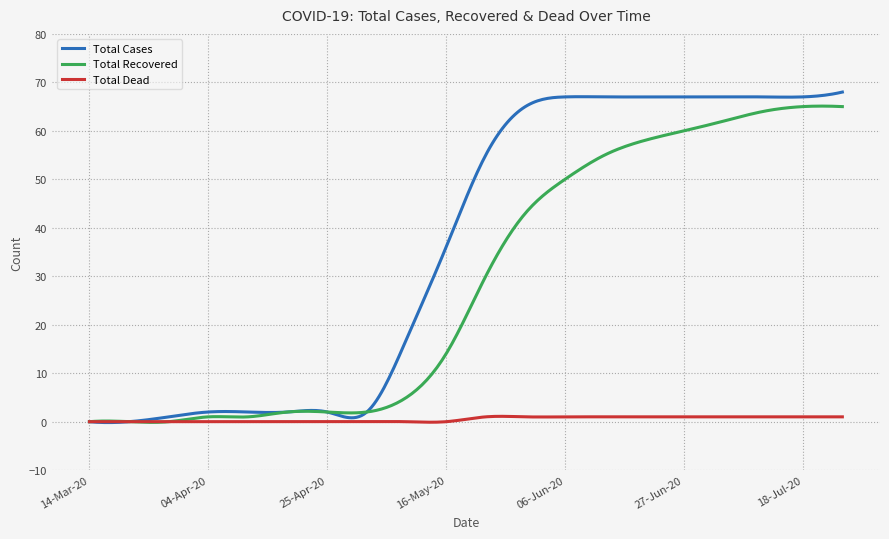

Rank the series by their average value, from lowest to highest.

Total Dead, Total Recovered, Total Cases